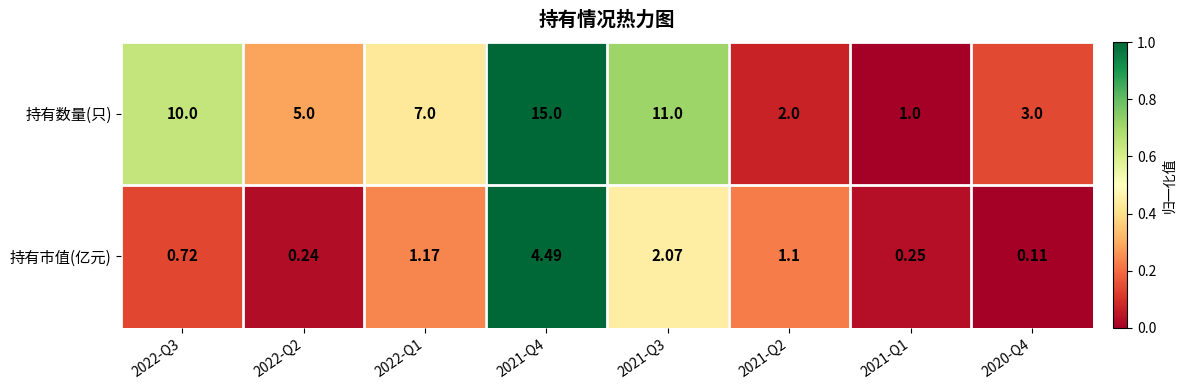

At which category is the sum across all series the highest?

2021-Q4